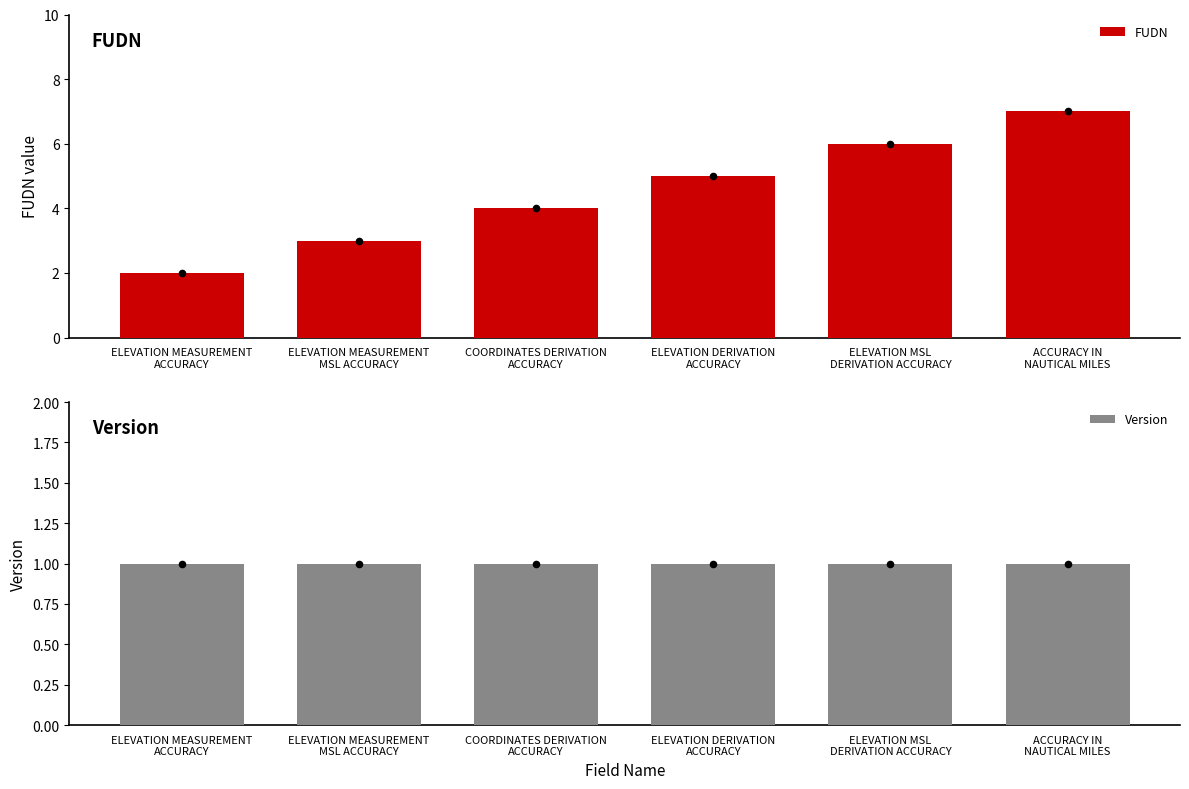

At how many categories does at least one series exceed 2?

5